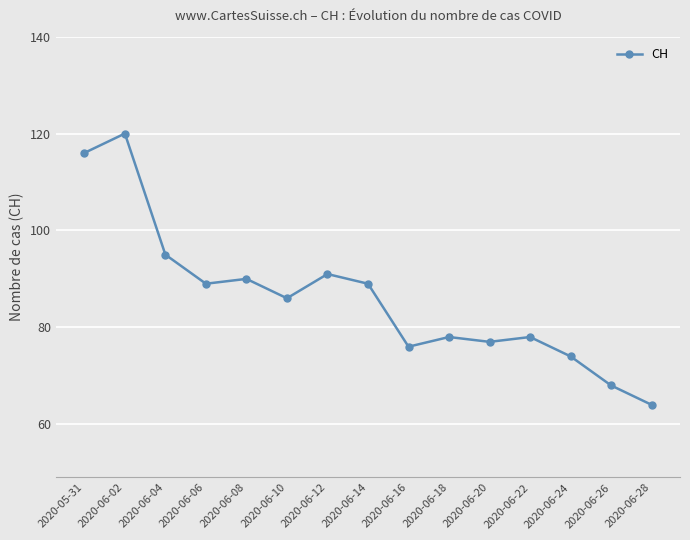

Reading right to left, transcribe all the data shown in this chart.

2020-06-28=64	2020-06-26=68	2020-06-24=74	2020-06-22=78	2020-06-20=77	2020-06-18=78	2020-06-16=76	2020-06-14=89	2020-06-12=91	2020-06-10=86	2020-06-08=90	2020-06-06=89	2020-06-04=95	2020-06-02=120	2020-05-31=116